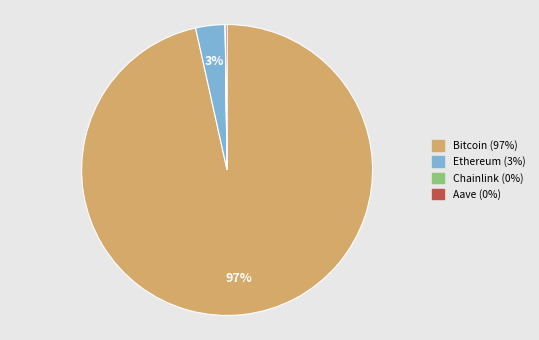

To the nearest percent, what is the average slice percentage?

25%